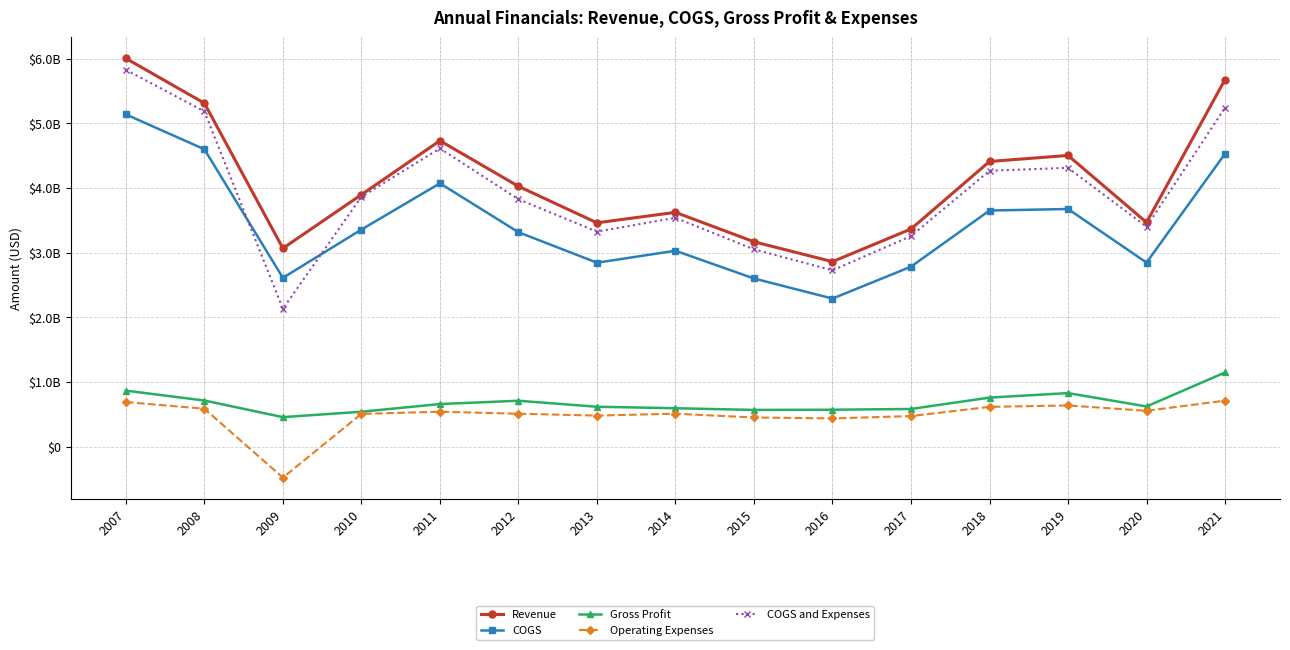

What is the difference between the maximum and minimum values in the COGS and Expenses series?

3693900000